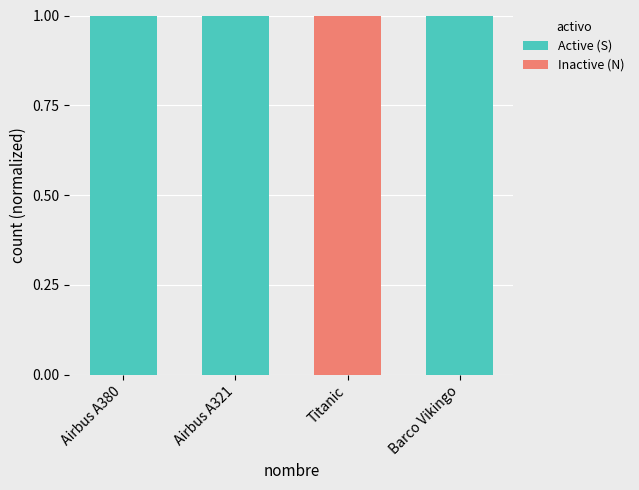

What is the sum of all Active (S) values?

3